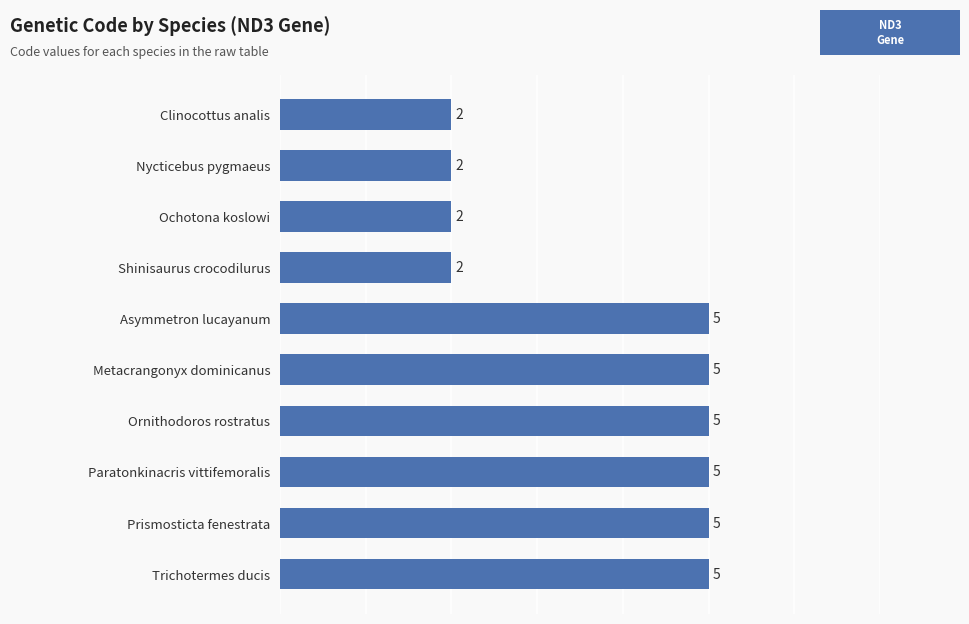

Which has a higher value, Prismosticta fenestrata or Ochotona koslowi?

Prismosticta fenestrata